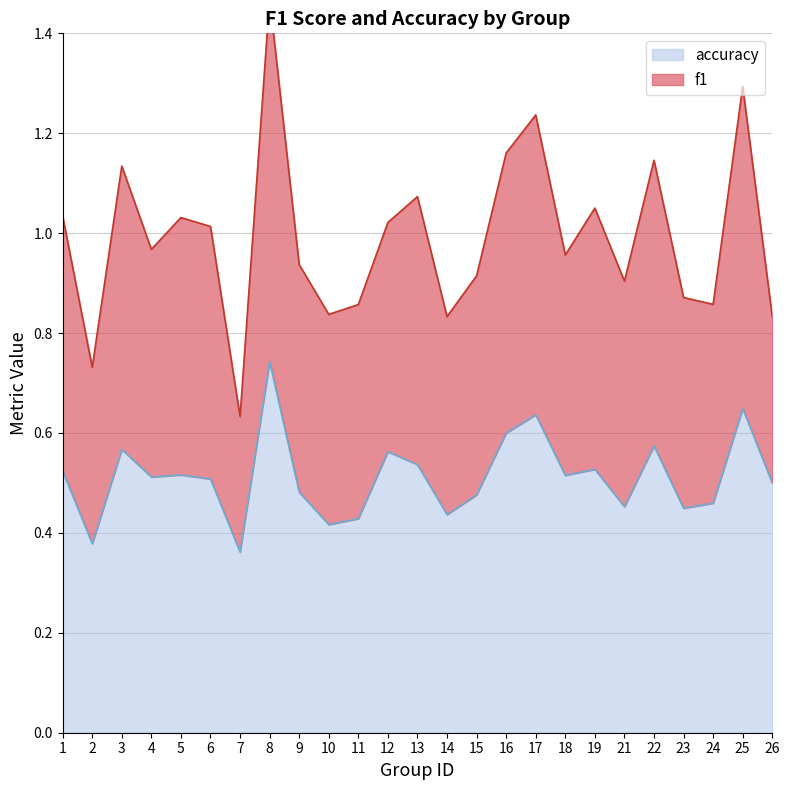

True or false: accuracy has more than 2 interior local peaks.

True